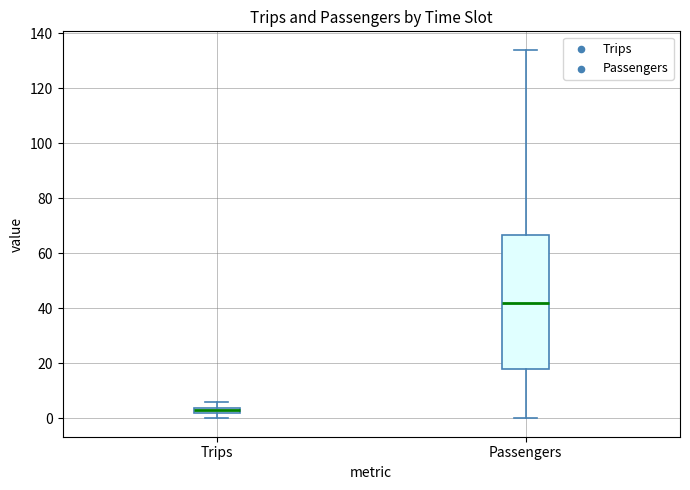

Where is the lower edge of the box for Passengers on the y-axis? The values are not printed on the chart, so give them approximately, as read against the axis.

18